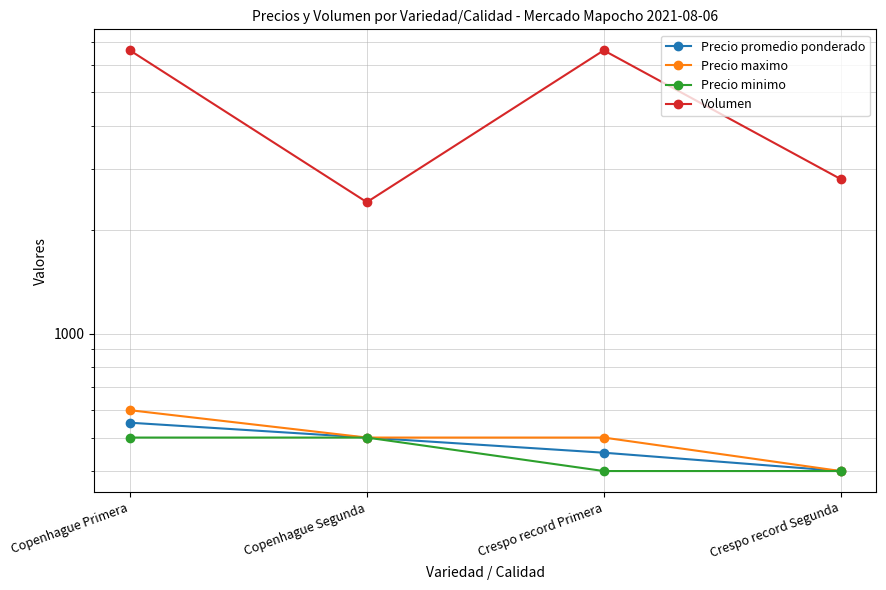

Is the value of Volumen at Crespo record Segunda greater than the value of Precio minimo at Copenhague Primera?

Yes